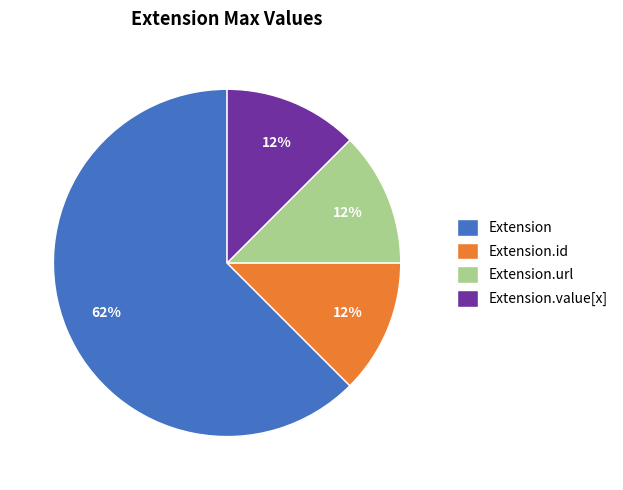

How many slices are in this pie chart?

4